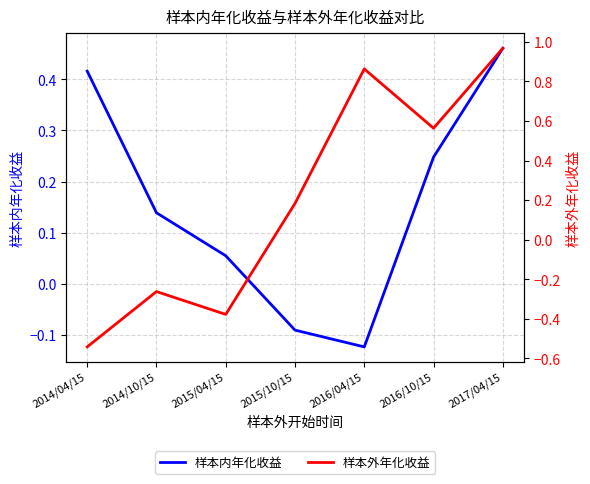

Does the chart display data point markers on the line(s)?

No